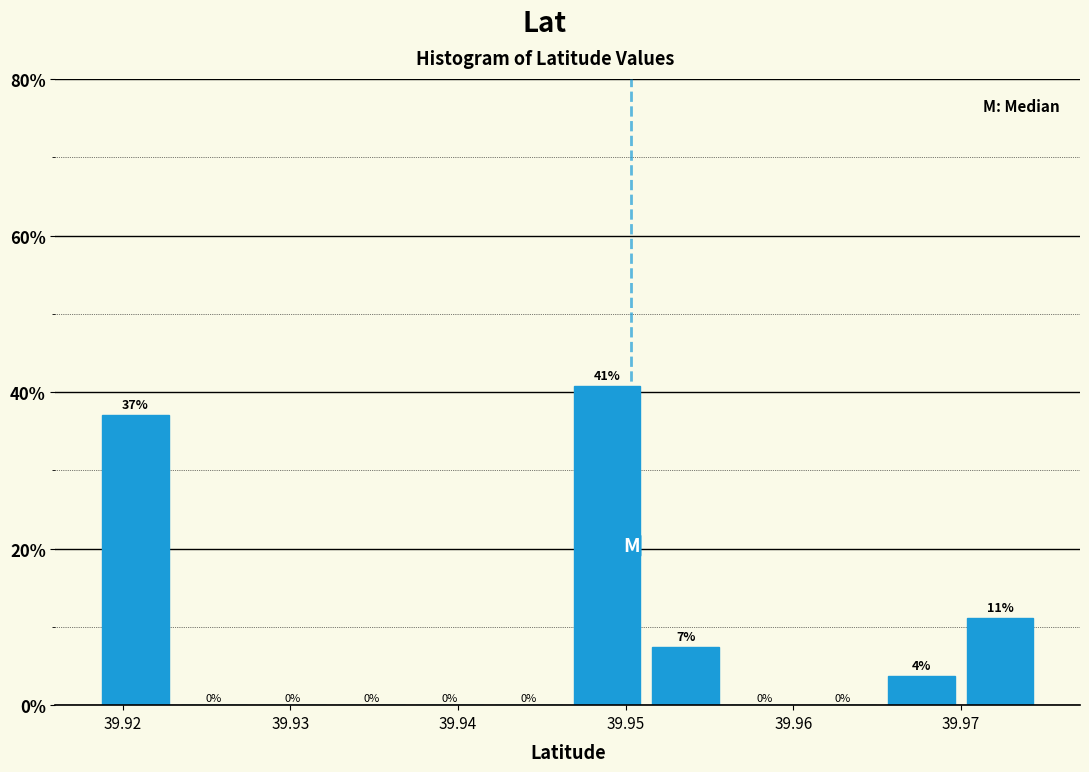

Which range on the x-axis has the tallest bar?

39.947 to 39.951